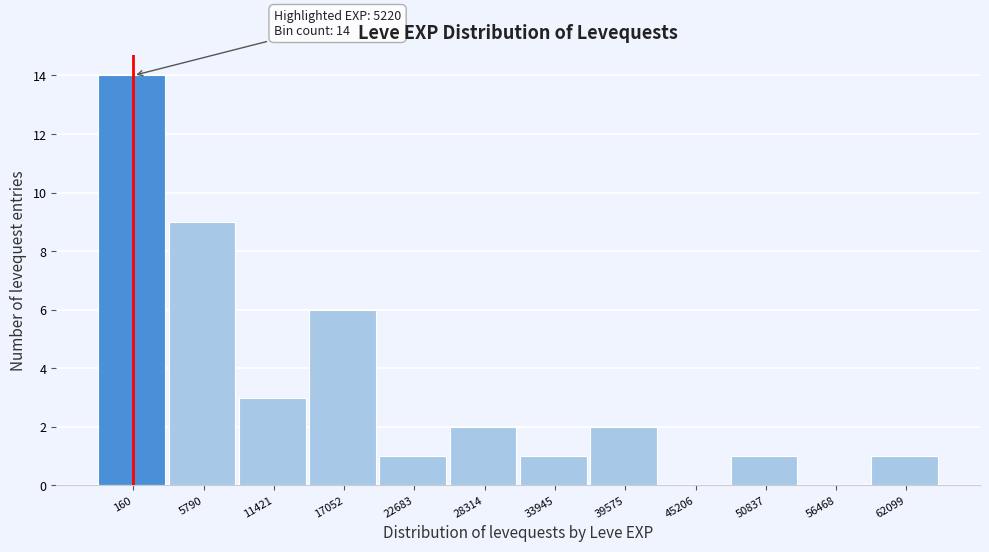

Reading left to right, extract all data points from this chart.

160=14	5790=9	11421=3	17052=6	22683=1	28314=2	33945=1	39575=2	45206=0	50837=1	56468=0	62099=1